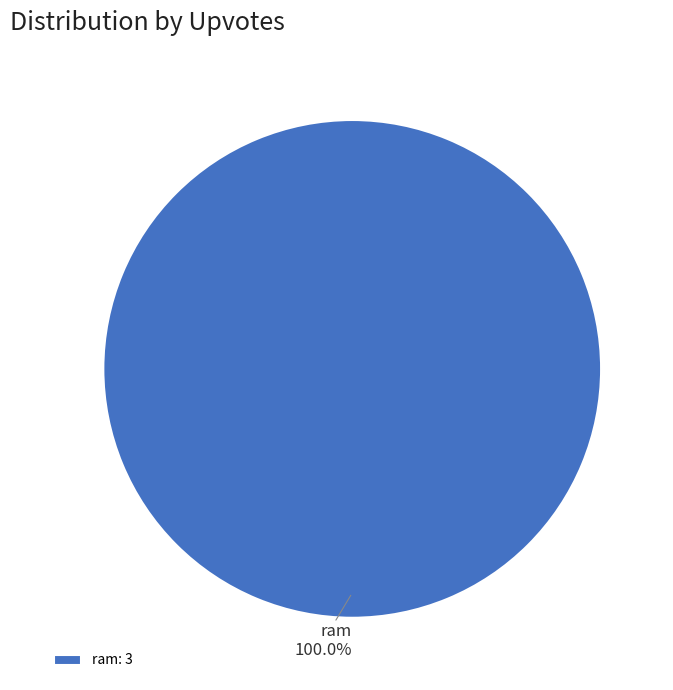

How many slices are in this pie chart?

1